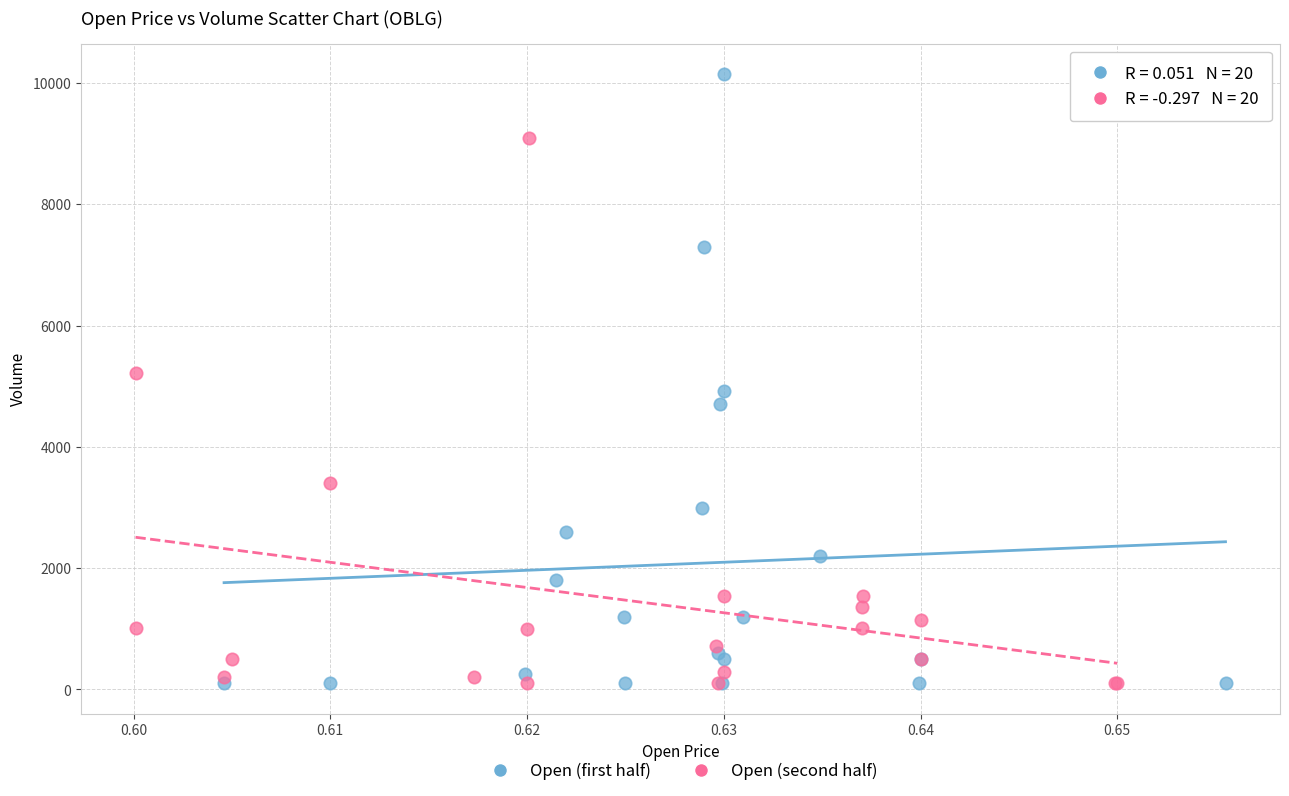

Which series has the widest spread of Y values?

Open (first half)